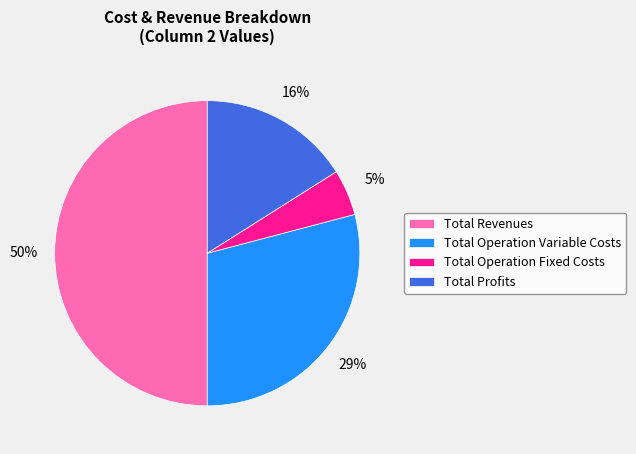

To the nearest percent, what is the average slice percentage?

25%